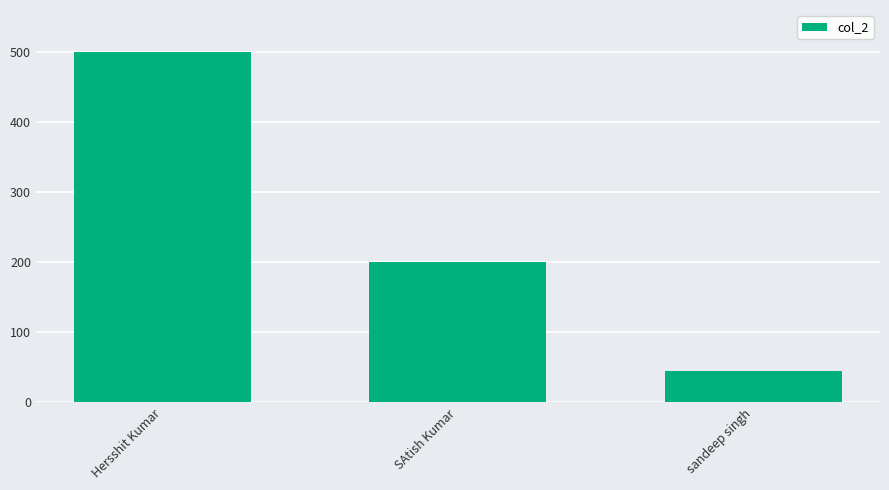

Reading left to right, transcribe all the data shown in this chart.

Hersshit Kumar=500	SAtish Kumar=200	sandeep singh=45